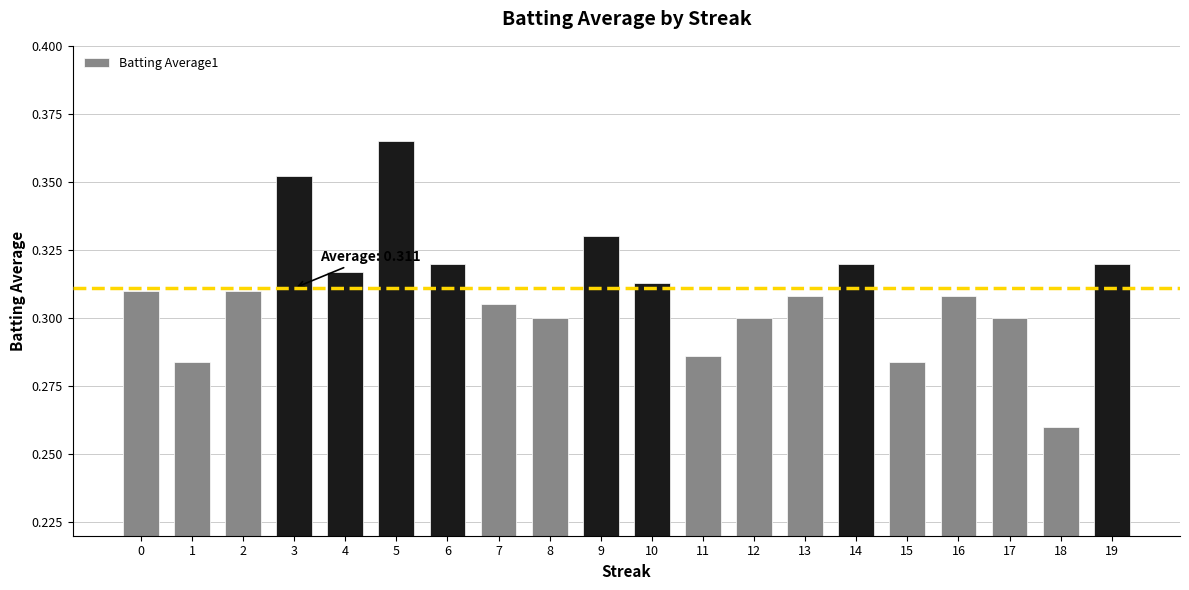

Between 14 and 10, which is larger?

14